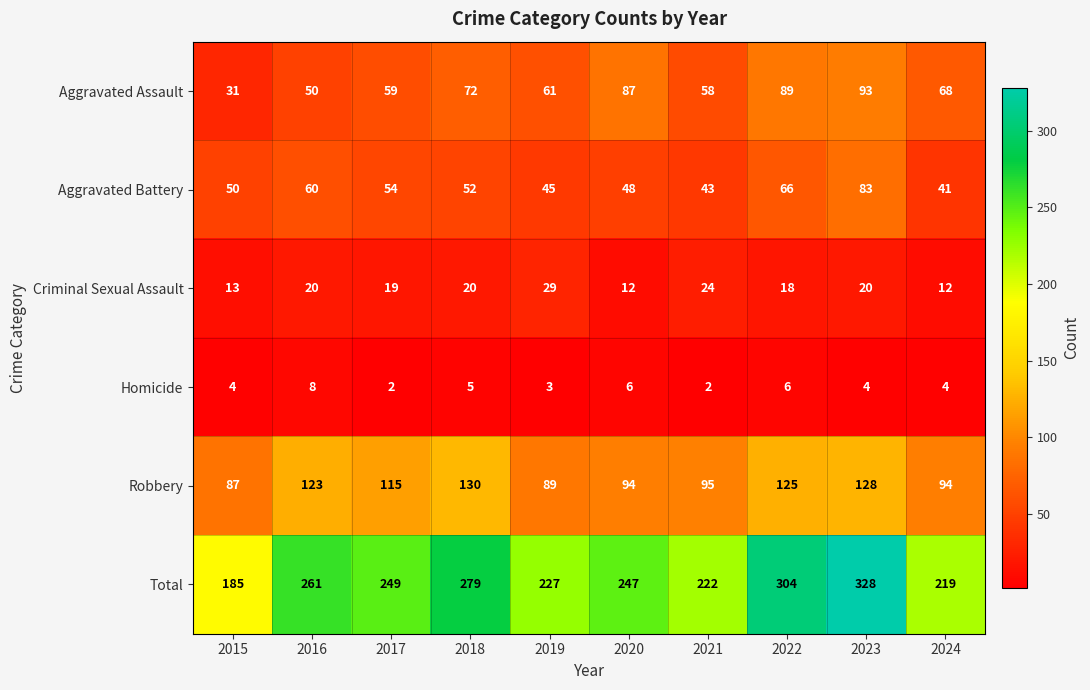

How many series are shown in this chart?

6